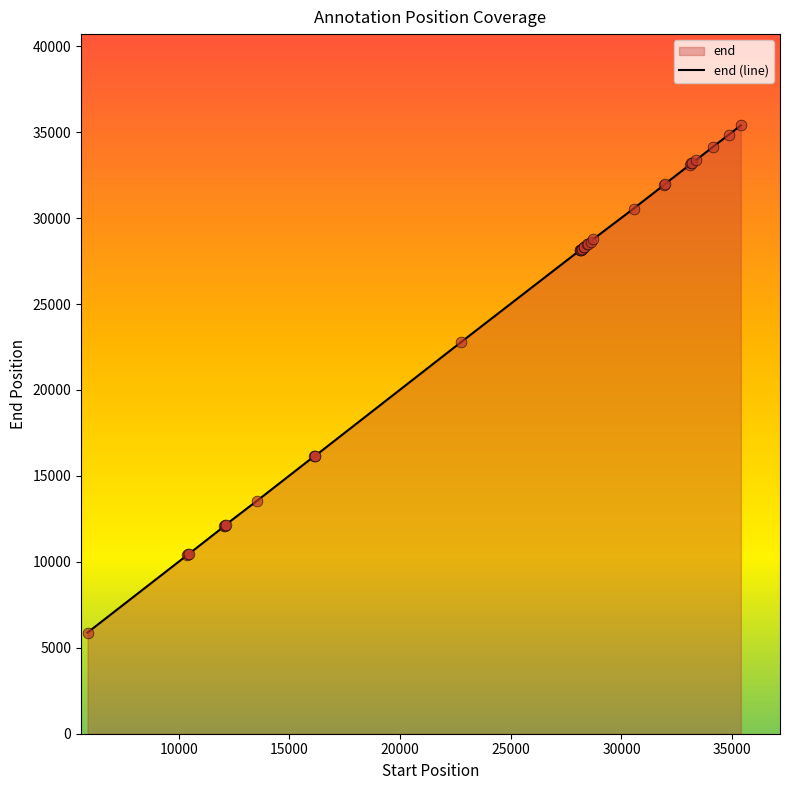

What is the minimum value shown in the chart?

5887